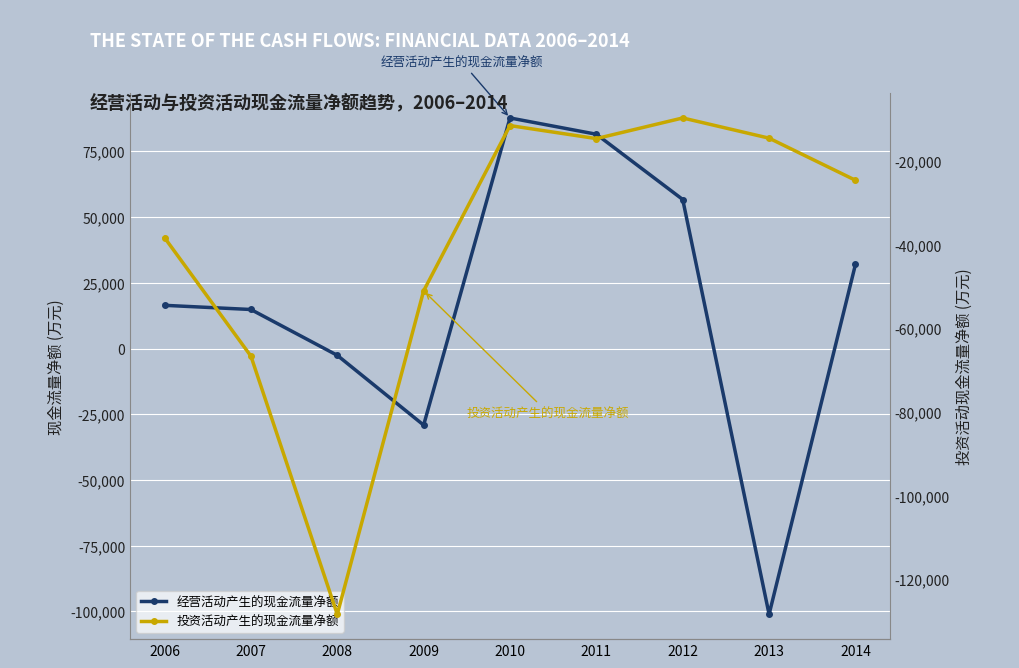

How many distinct data groups are displayed?

2